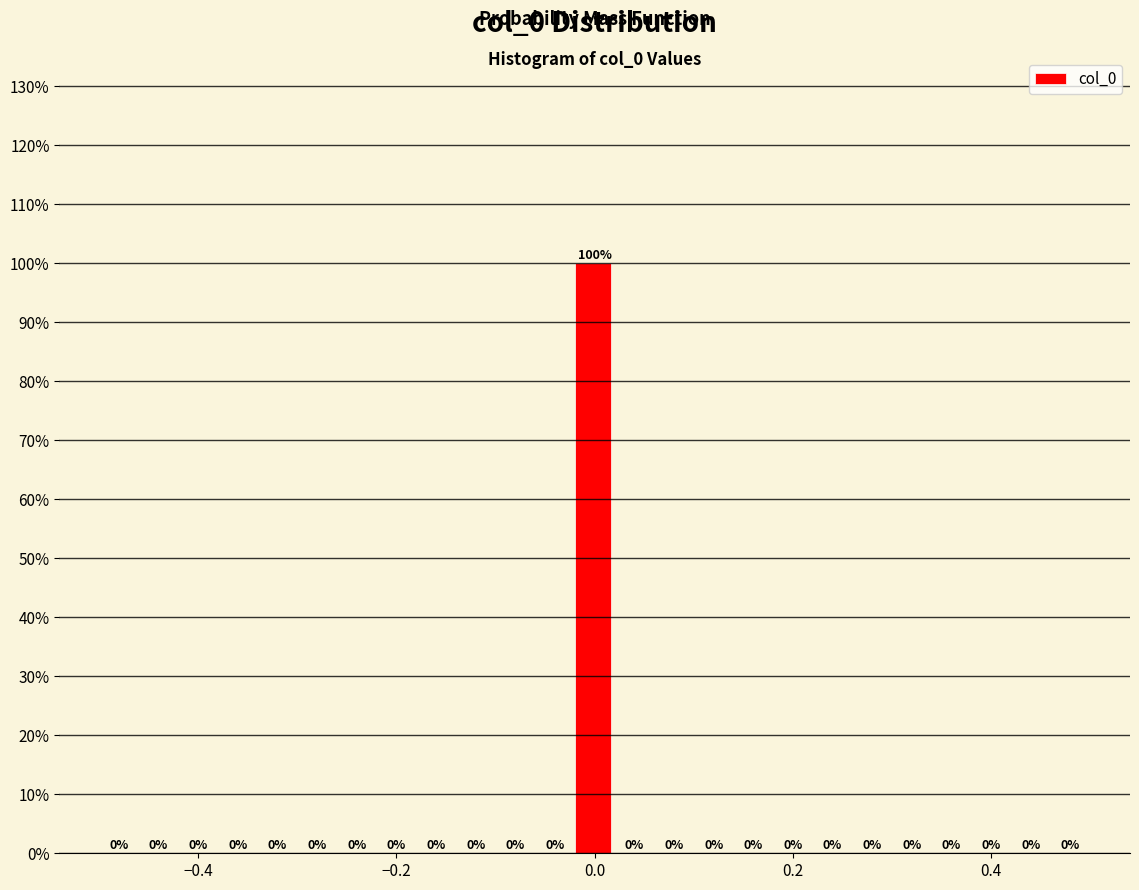

Around what value on the x-axis is the tallest bar? Give the approximate position of its centre, as read against the axis.

0.00